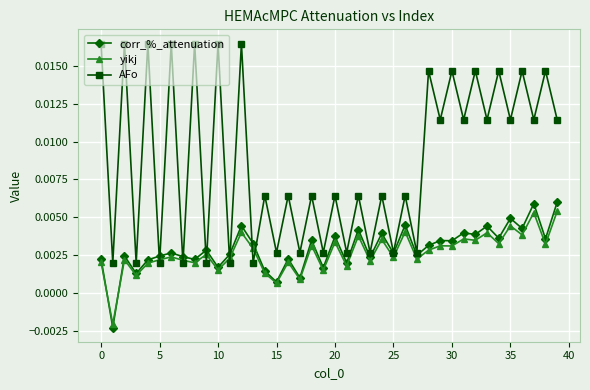

At how many categories does at least one series exceed 0?

40